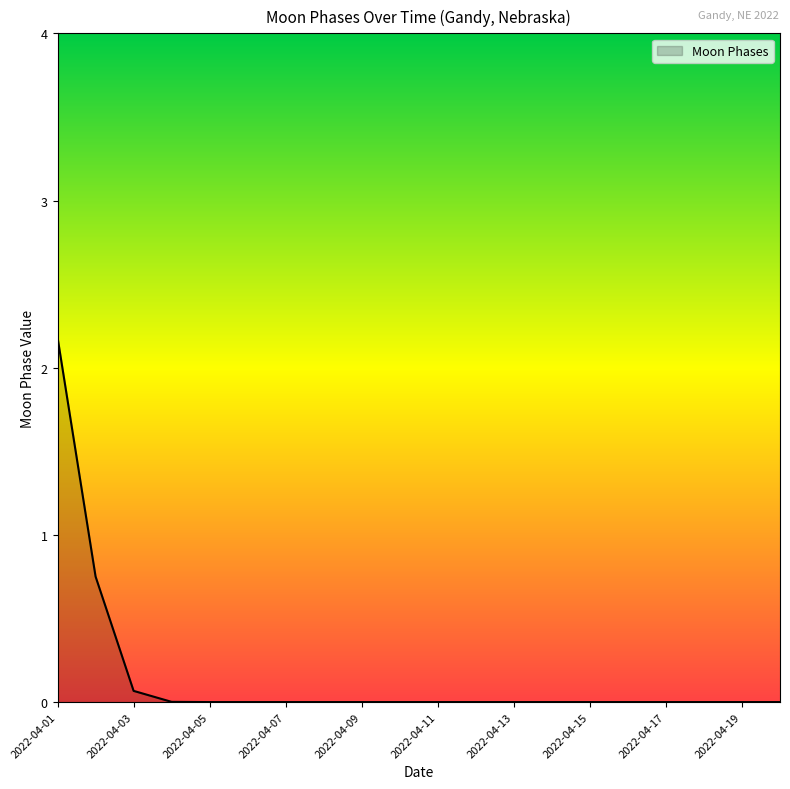

What is the difference between the maximum and minimum values?

2.2